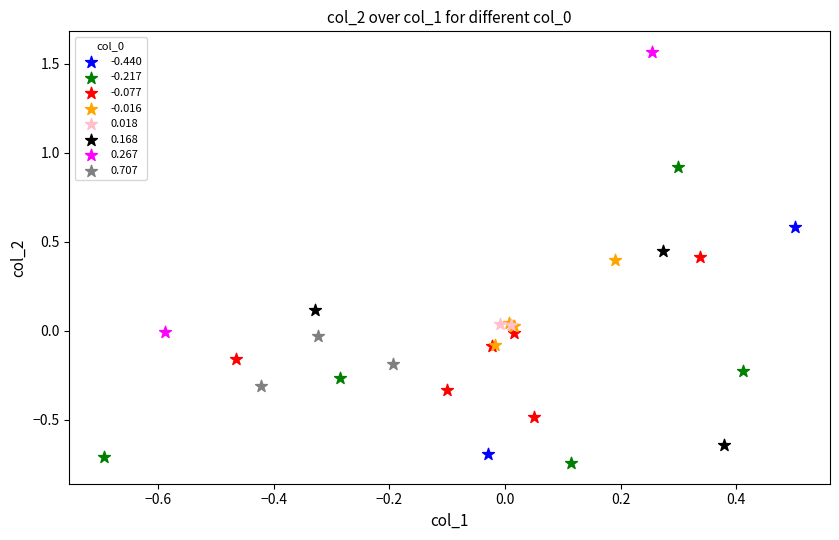

Which series has the largest Y range (max minus min)?

-0.217